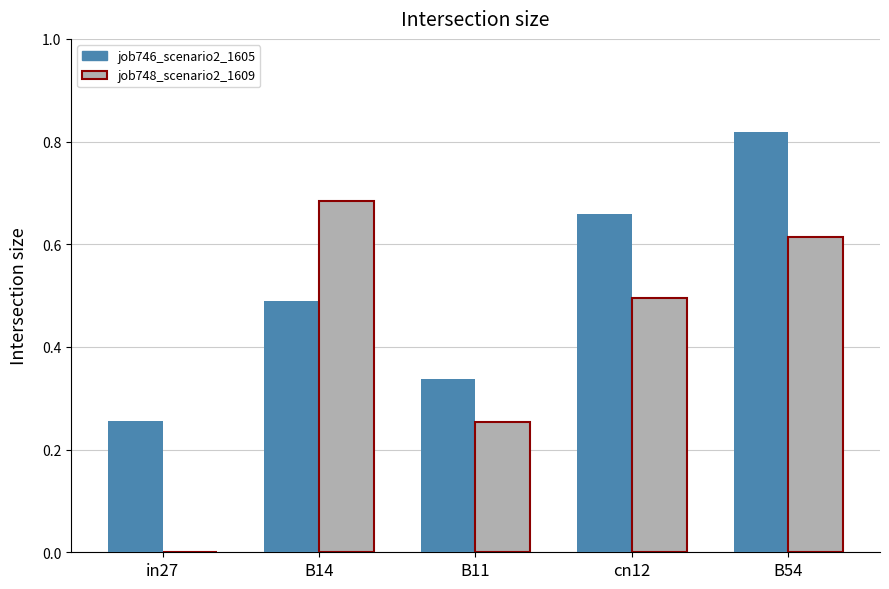

What is the minimum value for job746_scenario2_1605?

0.3